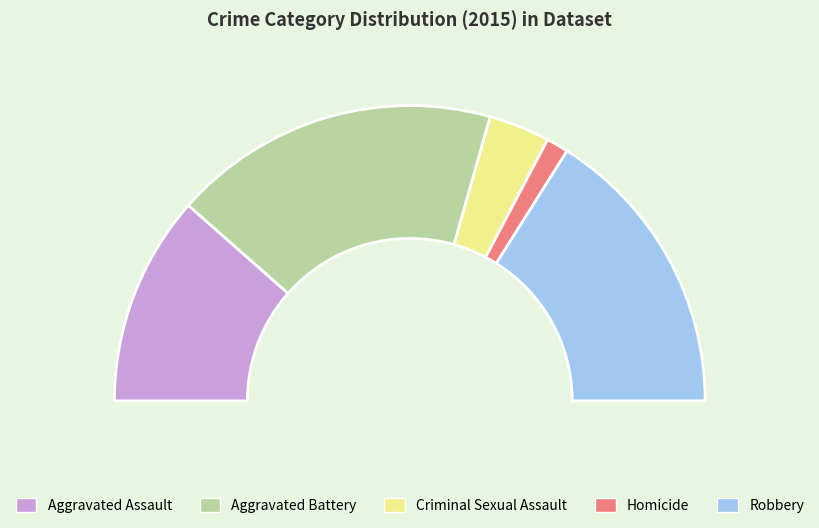

Which slice is the largest?

Aggravated Battery